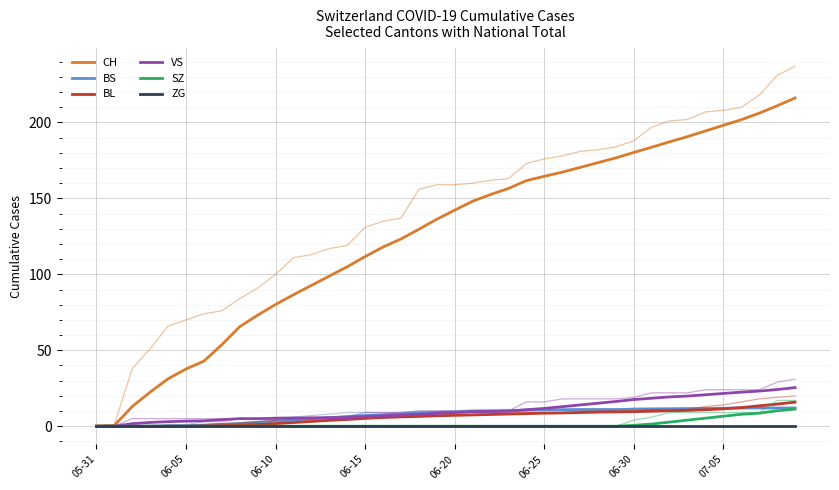

Is the value of ZG at 19 greater than the value of CH at 35?

No